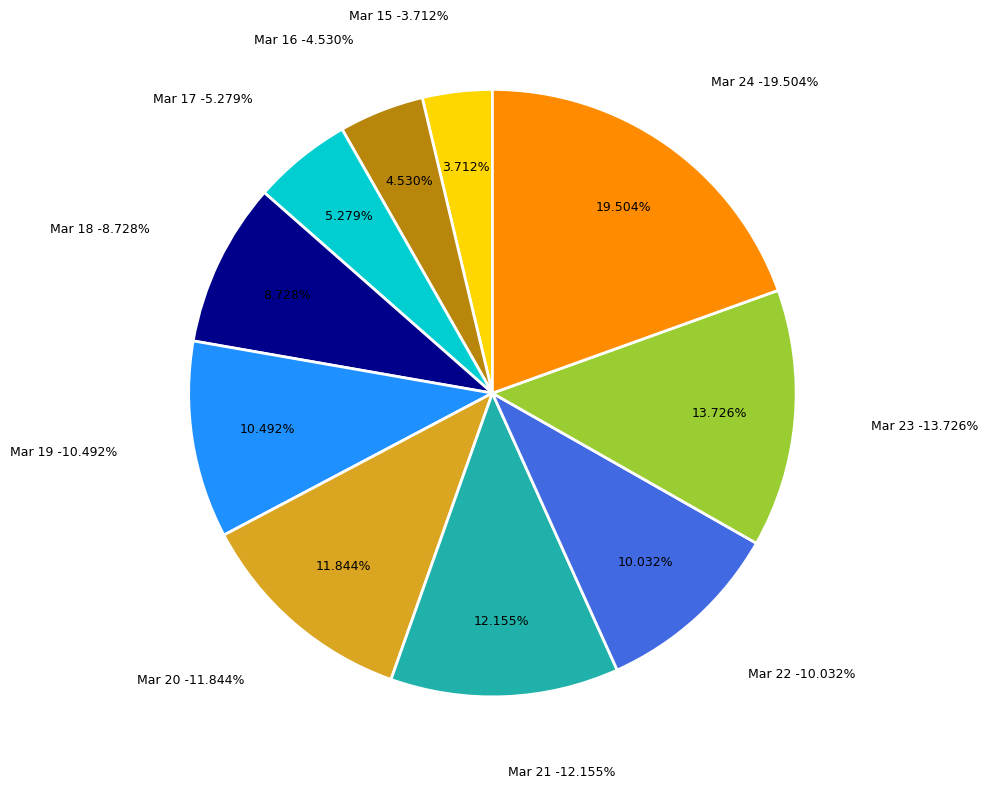

Which slice is the largest?

Mar 24